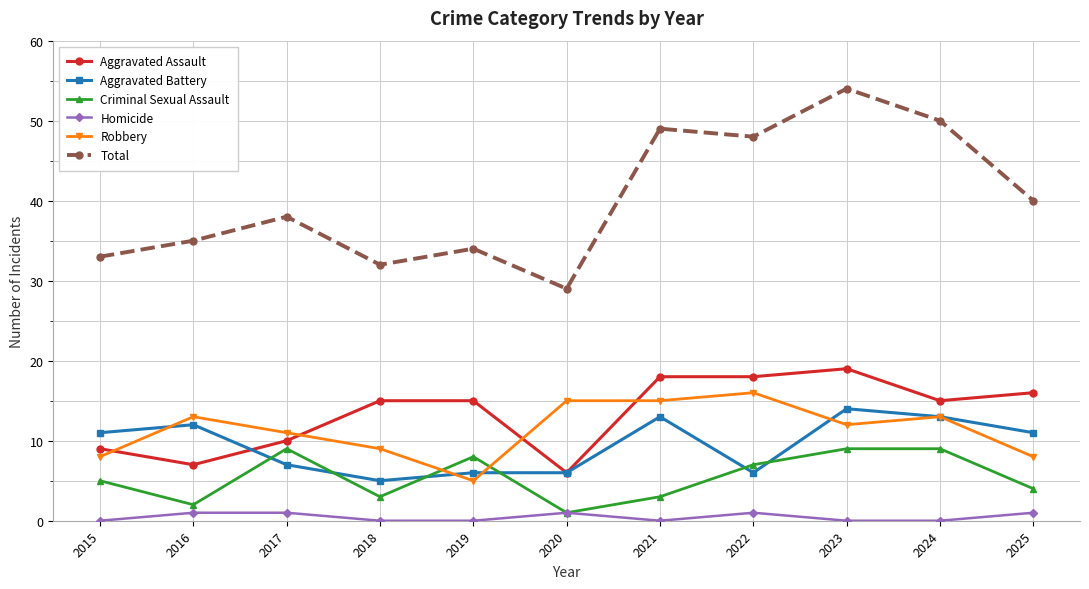

How many categories are shown in the chart?

11